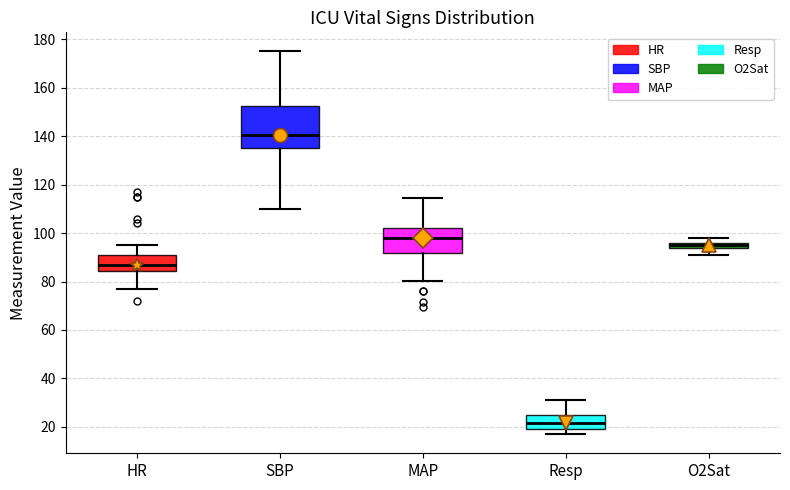

Which box's median line is the lowest?

Resp